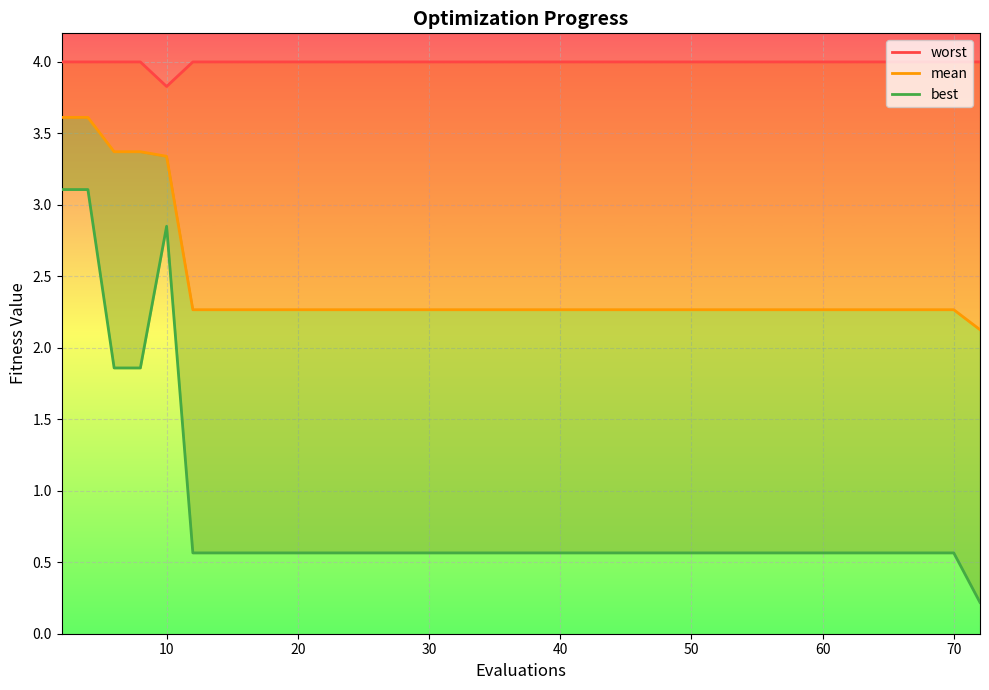

What is the sum of all mean values?

96.5